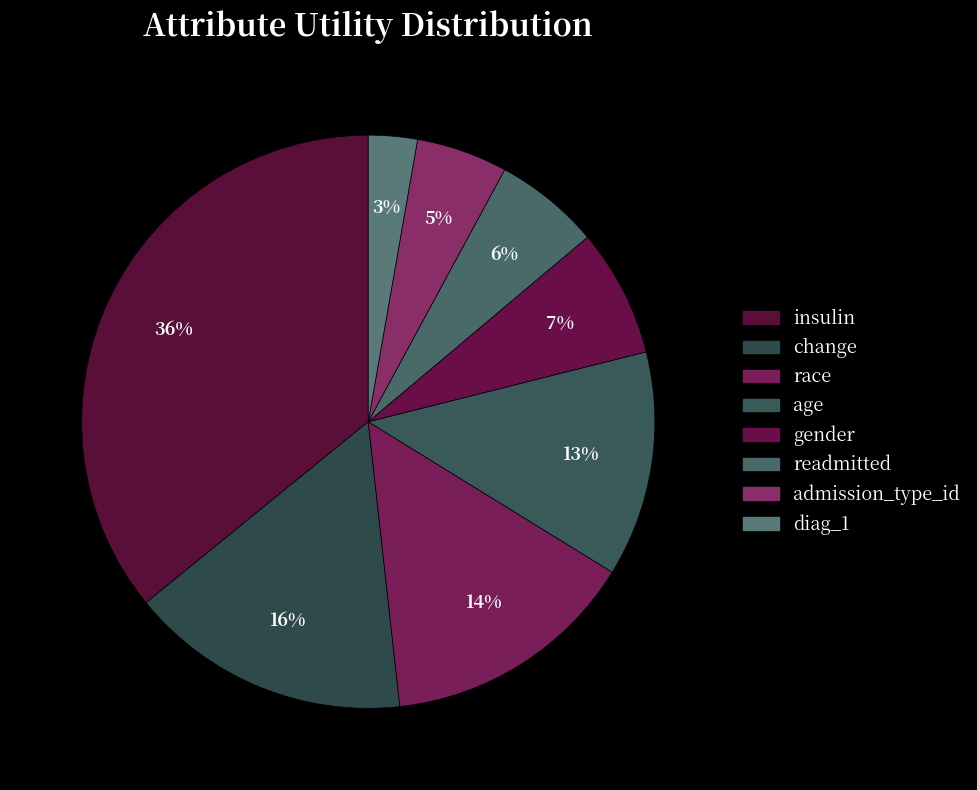

True or false: age accounts for 6% of the total.

False